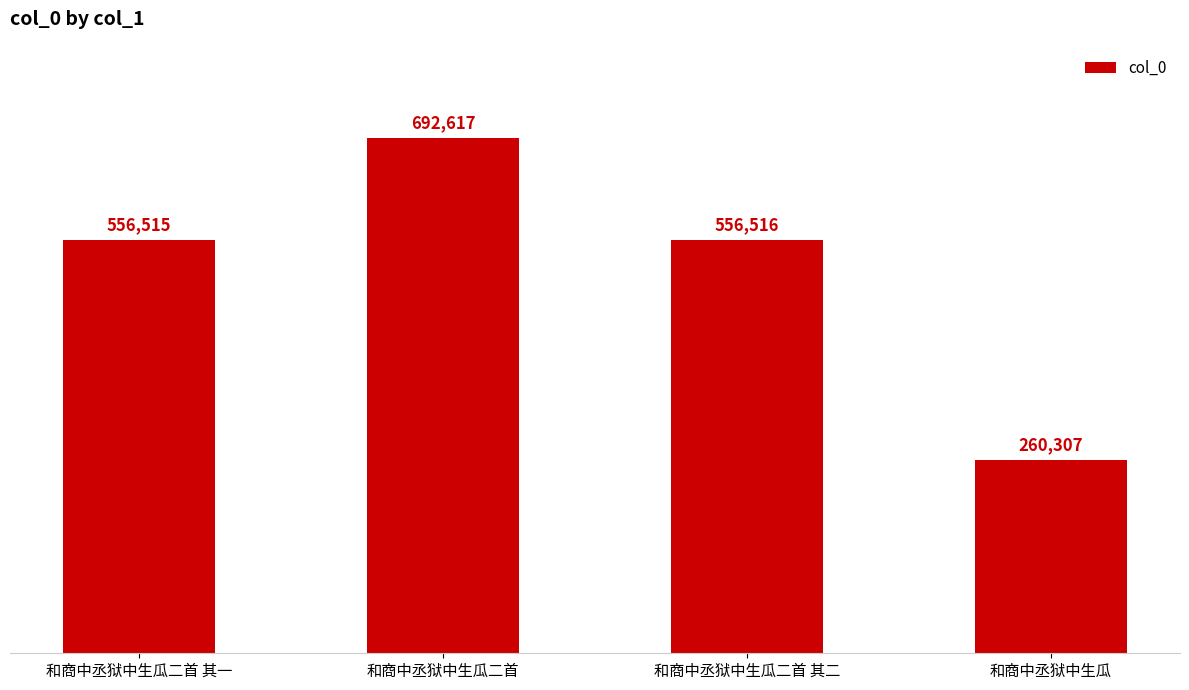

What value does the data have at 和商中丞狱中生瓜, to the nearest 10?

260310